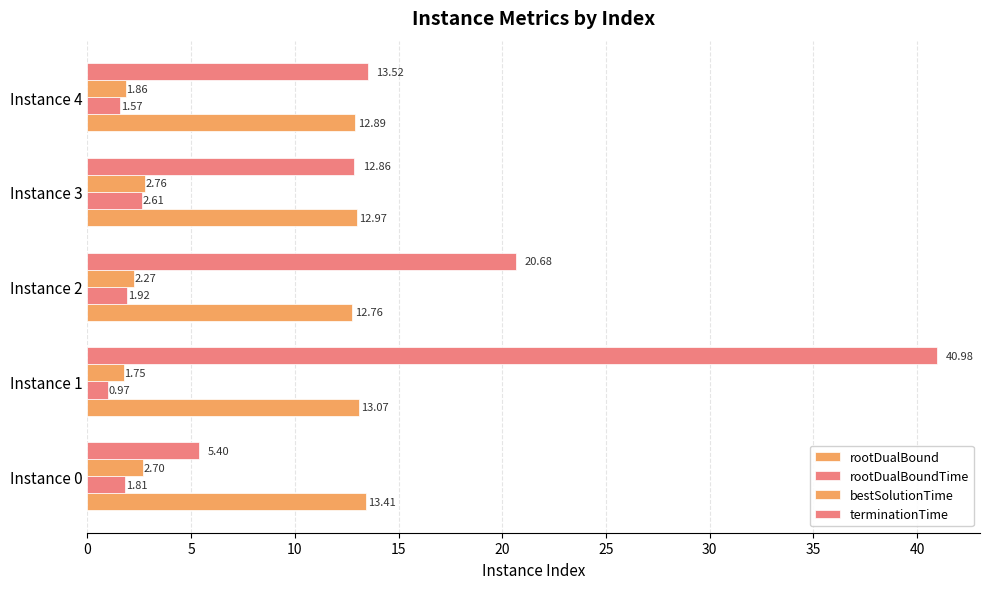

Count the number of data series in this chart.

4